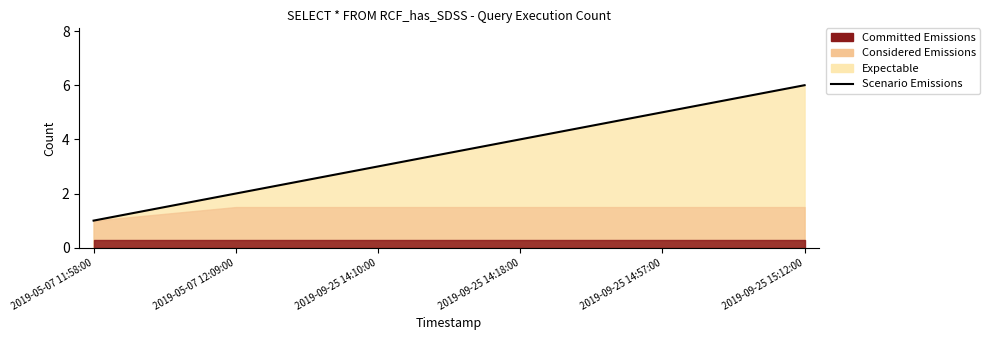

Rank the categories by value from highest to lowest.

2019-09-25 15:12:00, 2019-09-25 14:57:00, 2019-09-25 14:18:00, 2019-09-25 14:10:00, 2019-05-07 12:09:00, 2019-05-07 11:58:00